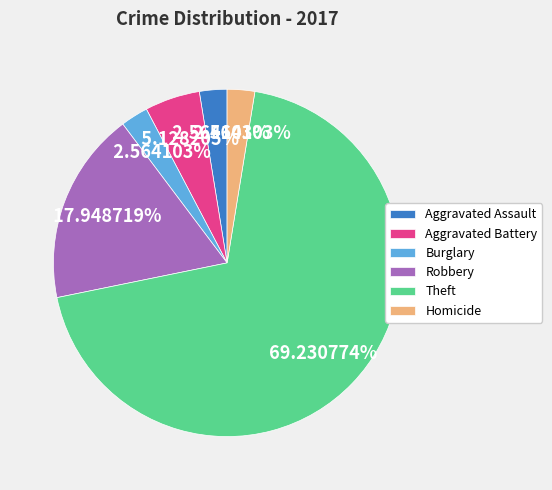

To the nearest percent, what portion does Homicide represent?

3%